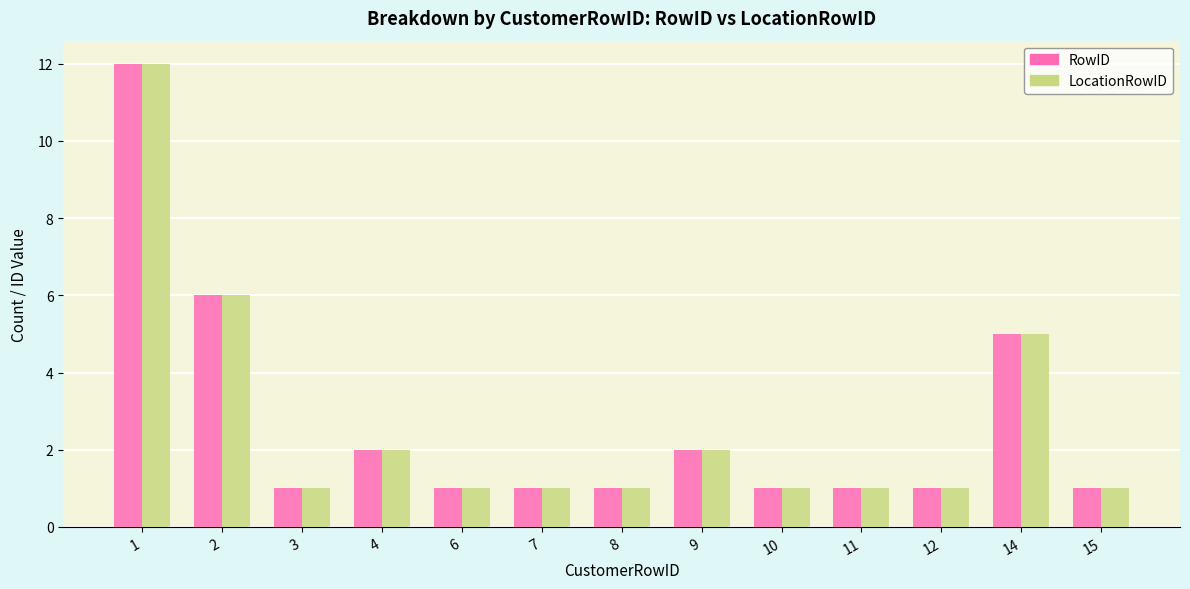

Reading left to right, extract all data points from this chart.

RowID: 12	6	1	2	1	1	1	2	1	1	1	5	1
LocationRowID: 12	6	1	2	1	1	1	2	1	1	1	5	1